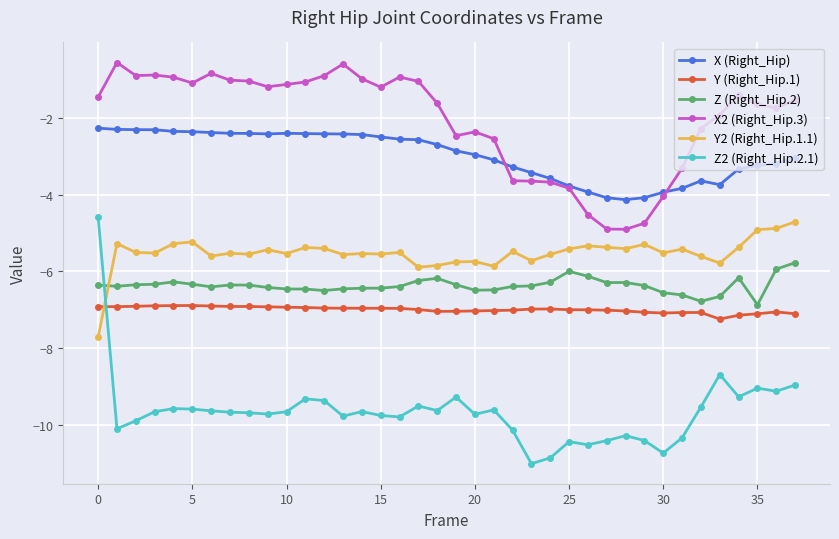

What is the highest value of the X2 (Right_Hip.3) series?

-0.6